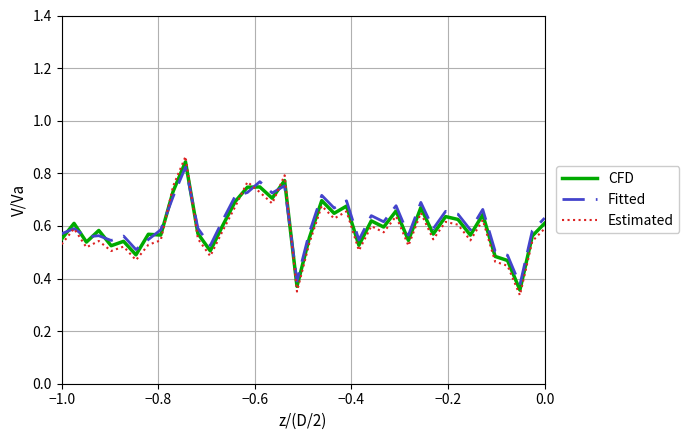

Which series has the largest range (max minus min)?

Estimated